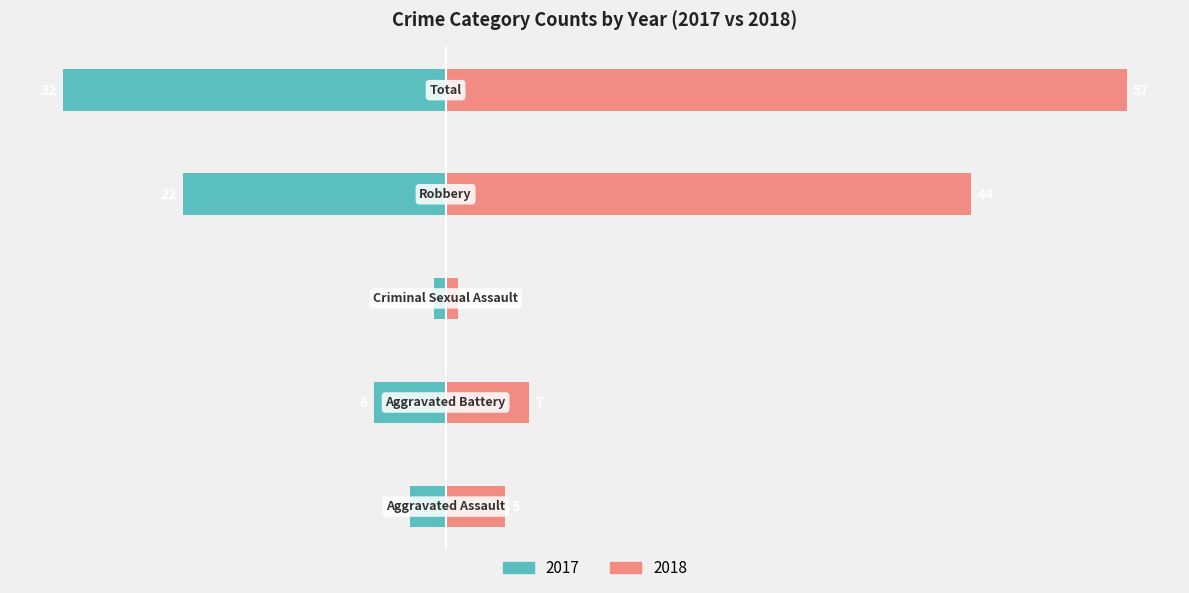

Which category has the highest value across all series?

Total